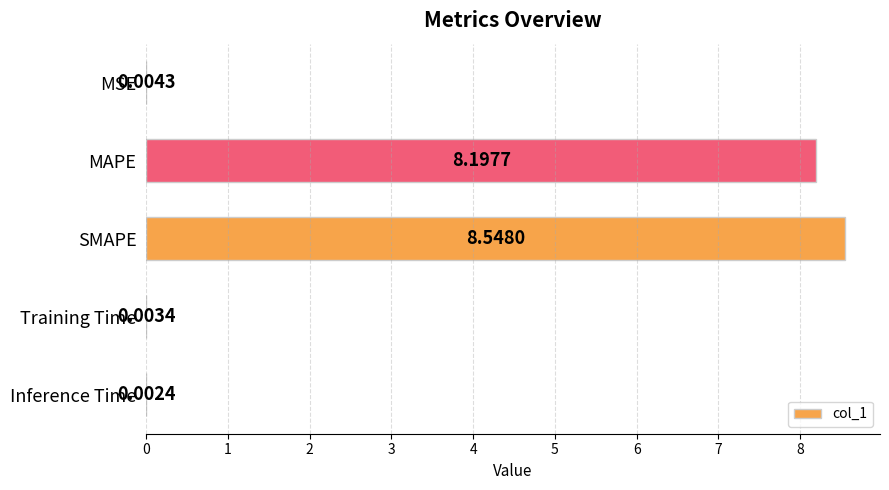

Which category has the highest value across all series?

SMAPE